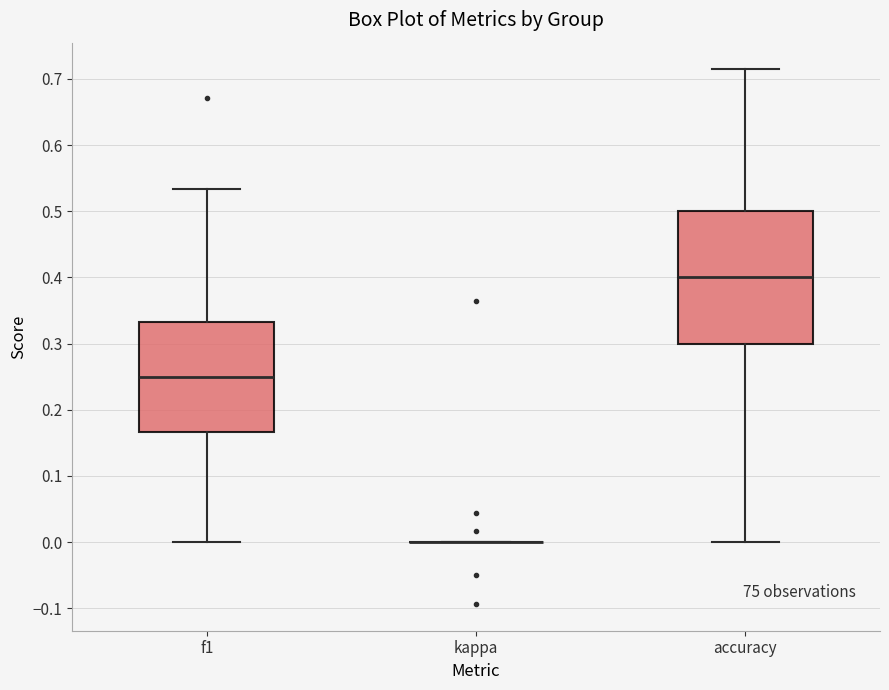

Reading left to right, transcribe this box plot: for each box, give where its median line is, the range the box spans, and where its two whiskers end, as read against the y-axis. The values are not printed on the chart, so give them approximately, as read against the axis.

f1: median 0.25, box 0.17 to 0.33, whiskers 0.00 to 0.53
kappa: box collapsed to a line at 0.00, whiskers 0.00 to 0.00
accuracy: median 0.40, box 0.30 to 0.50, whiskers 0.00 to 0.71